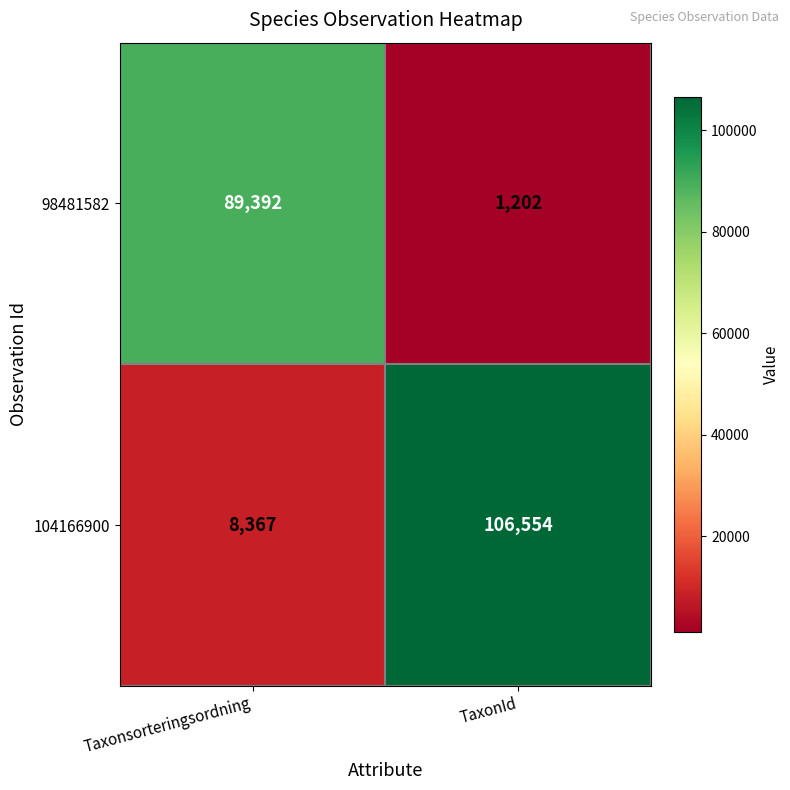

List the series in order of their overall mean, lowest first.

98481582, 104166900